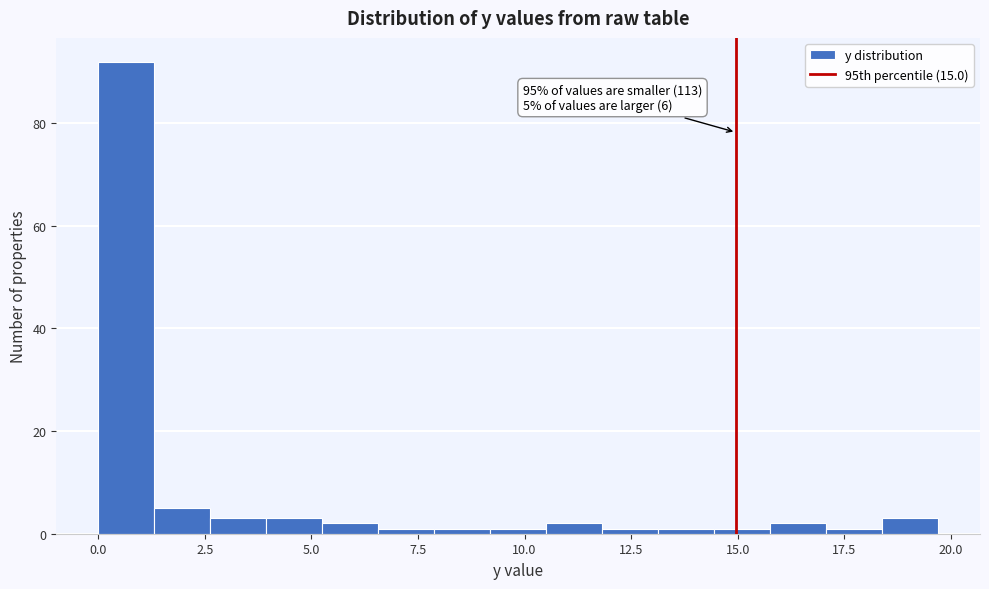

Around what value on the x-axis is the tallest bar? Give the approximate position of its centre, as read against the axis.

0.5